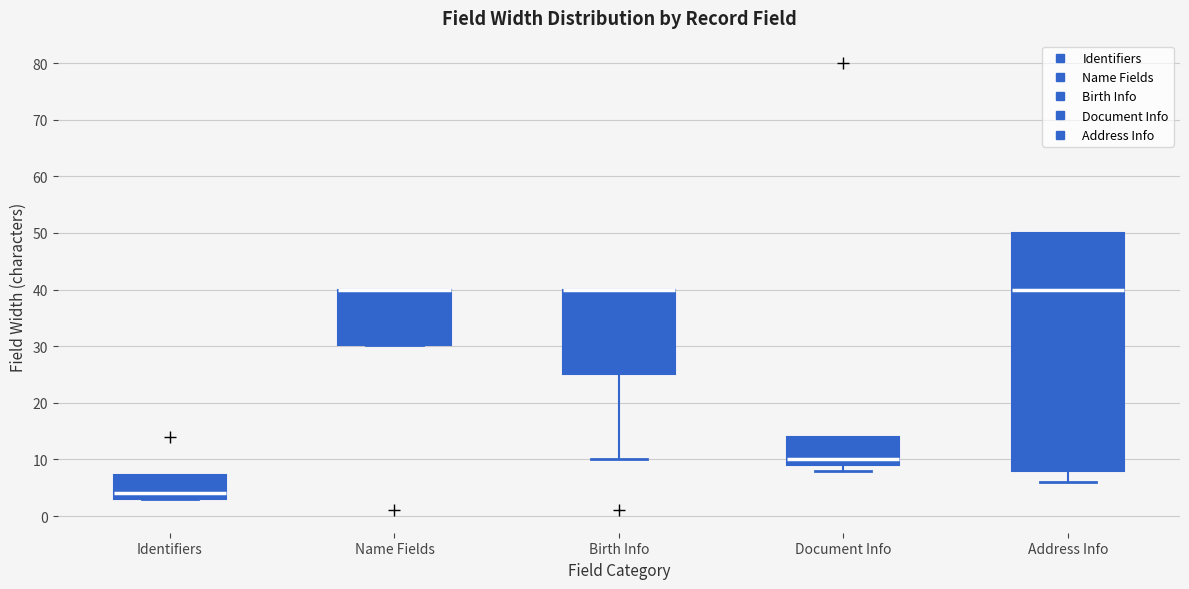

Where is the upper edge of the box for Name Fields on the y-axis? The values are not printed on the chart, so give them approximately, as read against the axis.

40